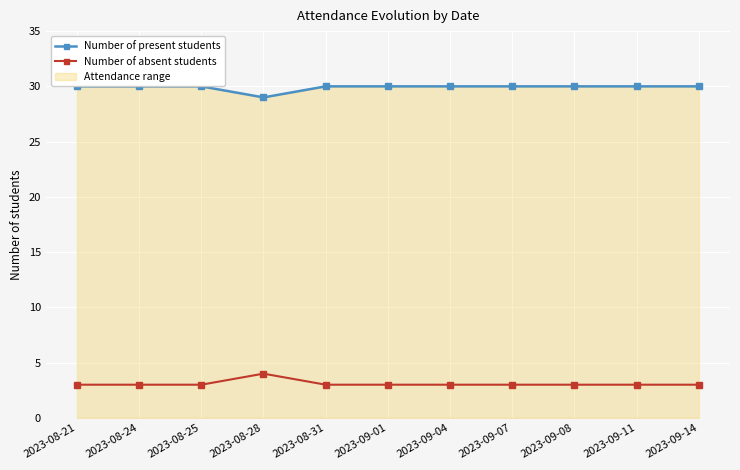

Reading left to right, extract all data points from this chart.

Number of present students: 2023-08-21=30	2023-08-24=30	2023-08-25=30	2023-08-28=29	2023-08-31=30	2023-09-01=30	2023-09-04=30	2023-09-07=30	2023-09-08=30	2023-09-11=30	2023-09-14=30
Number of absent students: 2023-08-21=3	2023-08-24=3	2023-08-25=3	2023-08-28=4	2023-08-31=3	2023-09-01=3	2023-09-04=3	2023-09-07=3	2023-09-08=3	2023-09-11=3	2023-09-14=3